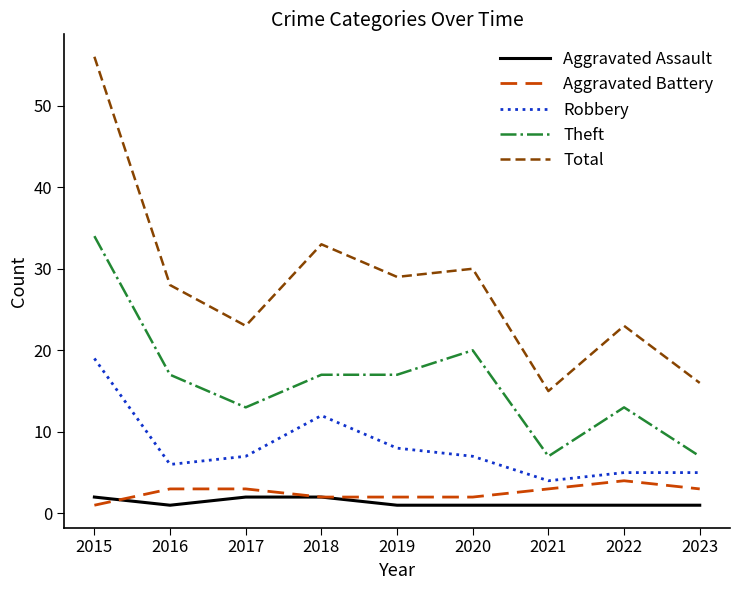

The Theft series shows 27 at 2018. True or false?

False